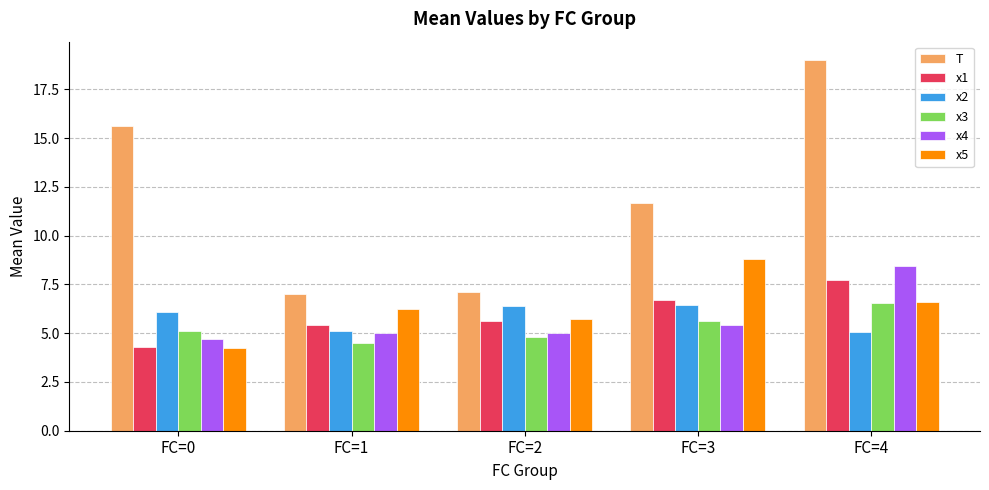

Count the number of data series in this chart.

6